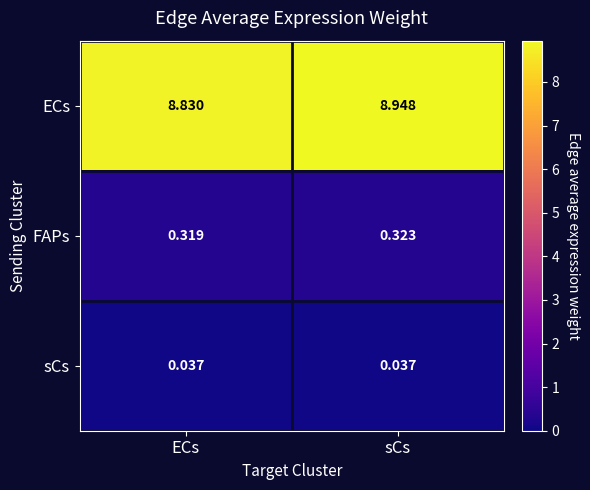

At which label does FAPs reach its peak?

sCs